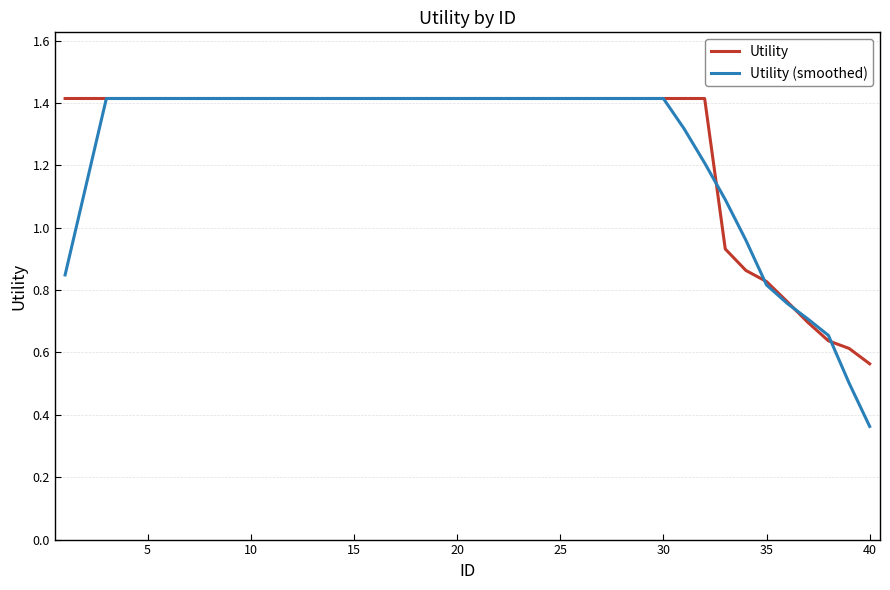

After their last crossing, which series has the higher values: Utility or Utility (smoothed)?

Utility